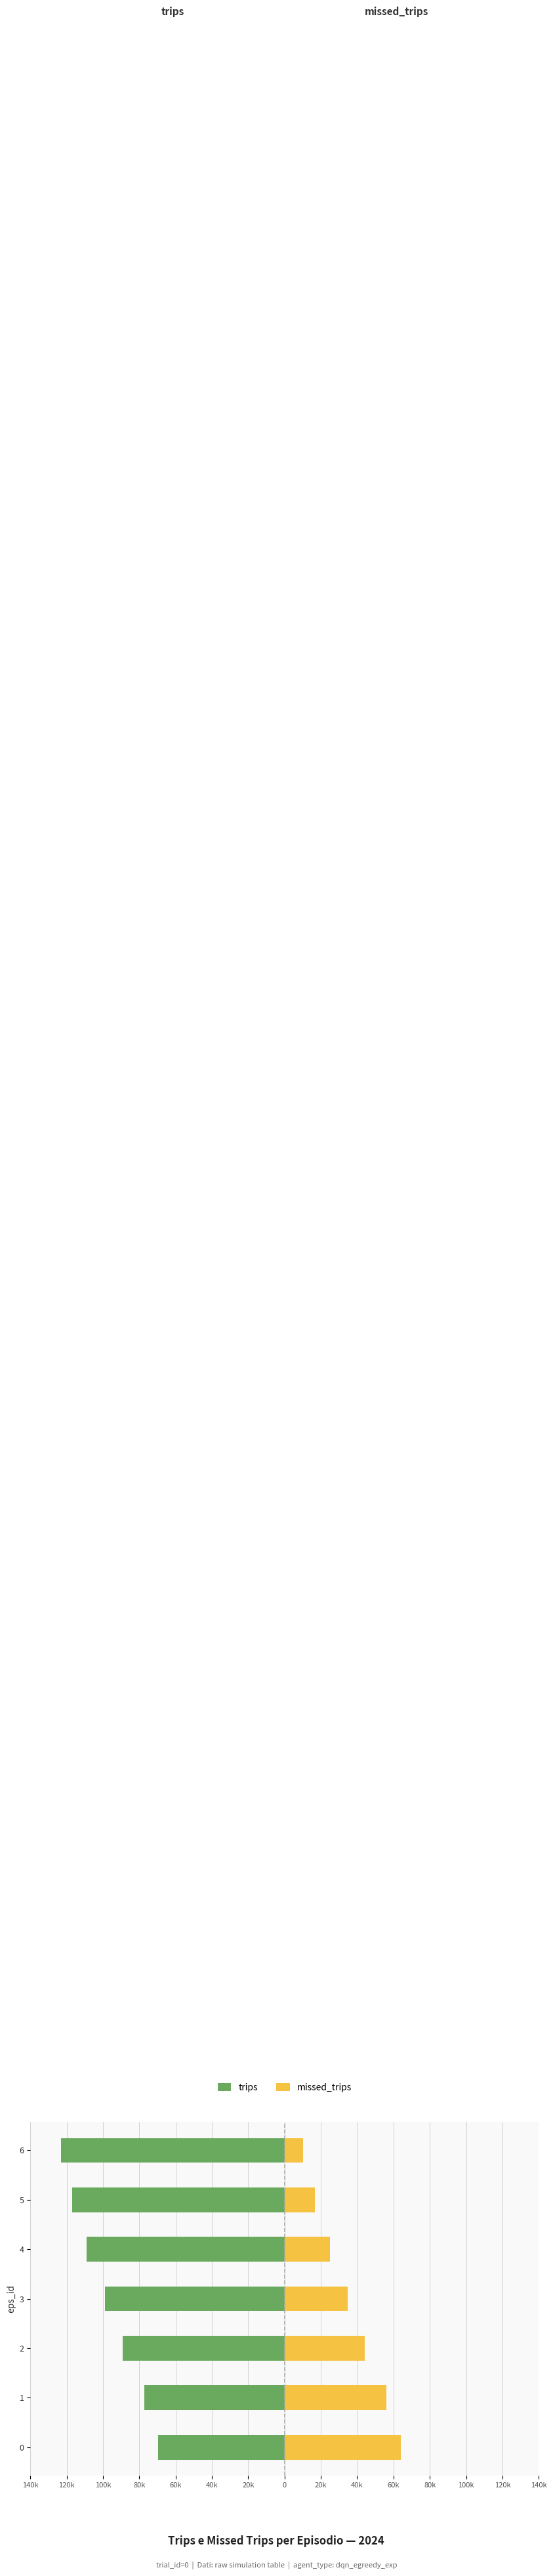

Which series changed the most between 1 and 3?

missed_trips